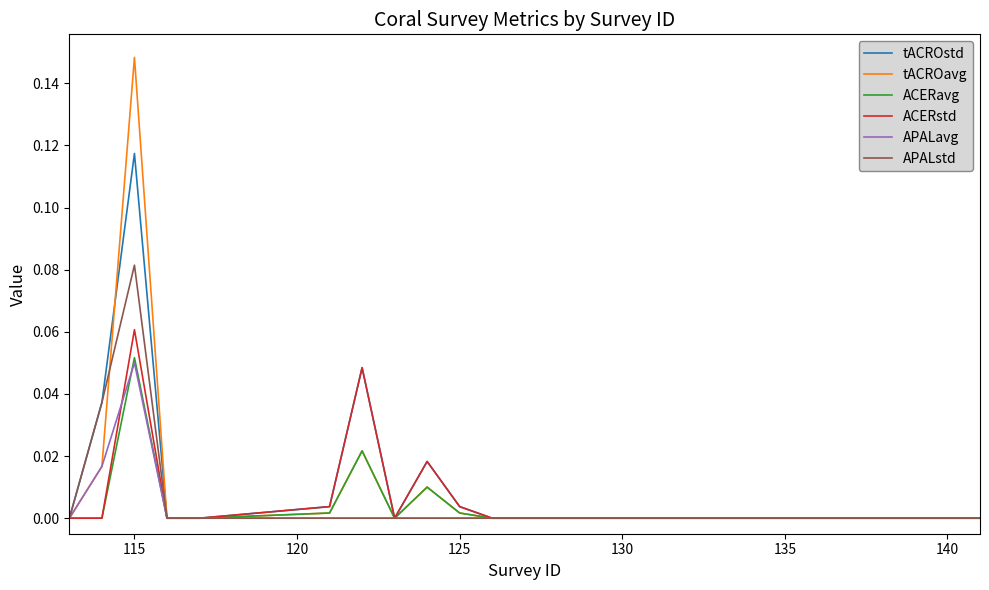

What are all the series names shown in the legend?

tACROstd, tACROavg, ACERavg, ACERstd, APALavg, APALstd